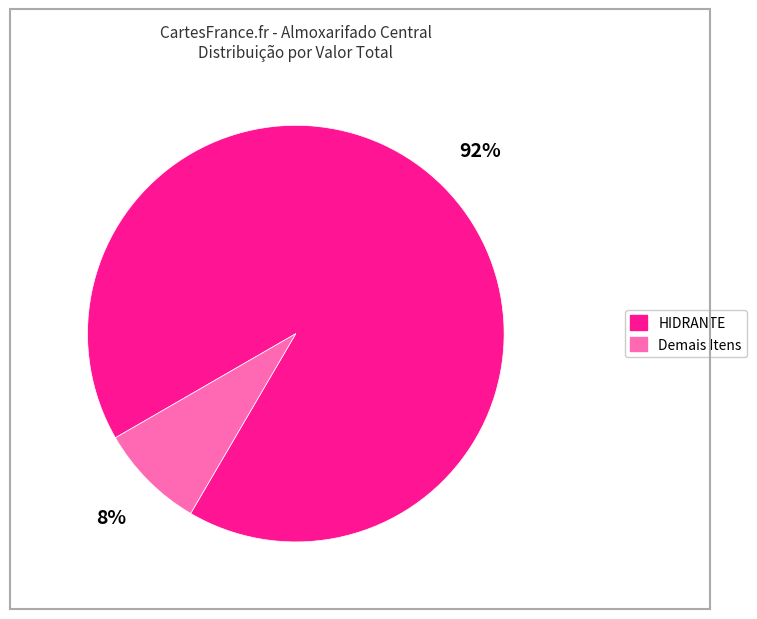

Is there any slice that represents more than half of the pie?

Yes